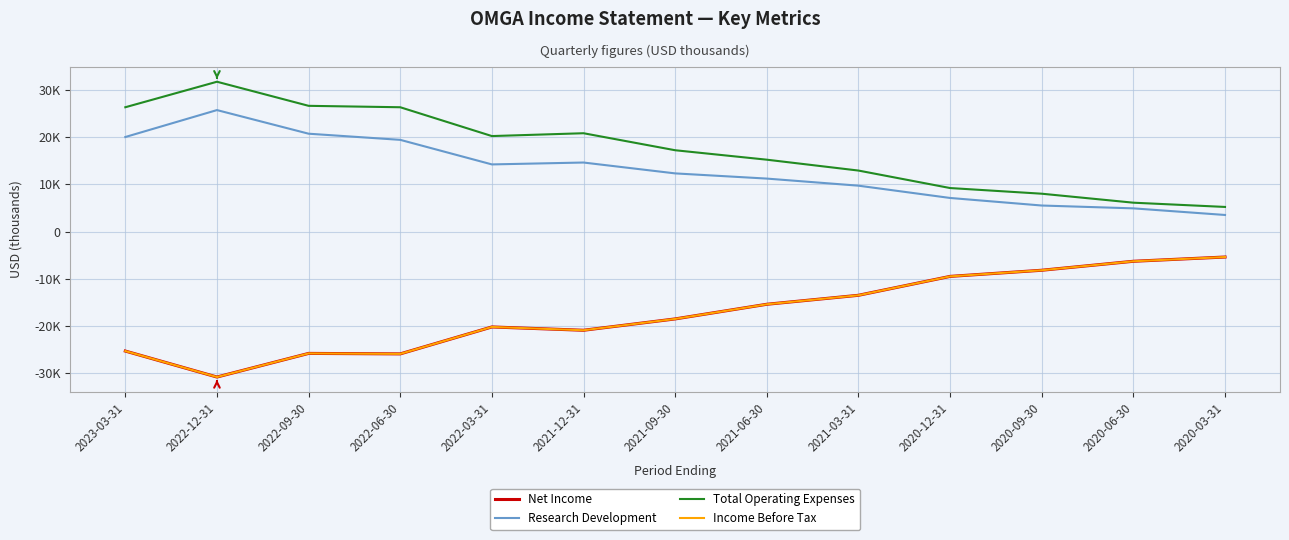

Reading right to left, list all the values displayed in this chart.

Net Income: 2020-03-31=-5400	2020-06-30=-6300	2020-09-30=-8200	2020-12-31=-9500	2021-03-31=-13500	2021-06-30=-15400	2021-09-30=-18500	2021-12-31=-20900	2022-03-31=-20200	2022-06-30=-25900	2022-09-30=-25800	2022-12-31=-30800	2023-03-31=-25300
Research Development: 2020-03-31=3500	2020-06-30=4900	2020-09-30=5500	2020-12-31=7100	2021-03-31=9700	2021-06-30=11200	2021-09-30=12300	2021-12-31=14600	2022-03-31=14200	2022-06-30=19400	2022-09-30=20700	2022-12-31=25700	2023-03-31=20000
Total Operating Expenses: 2020-03-31=5200	2020-06-30=6100	2020-09-30=8000	2020-12-31=9200	2021-03-31=12900	2021-06-30=15200	2021-09-30=17200	2021-12-31=20800	2022-03-31=20200	2022-06-30=26300	2022-09-30=26600	2022-12-31=31700	2023-03-31=26300
Income Before Tax: 2020-03-31=-5400	2020-06-30=-6300	2020-09-30=-8200	2020-12-31=-9500	2021-03-31=-13500	2021-06-30=-15400	2021-09-30=-18500	2021-12-31=-20900	2022-03-31=-20200	2022-06-30=-25900	2022-09-30=-25800	2022-12-31=-30800	2023-03-31=-25300